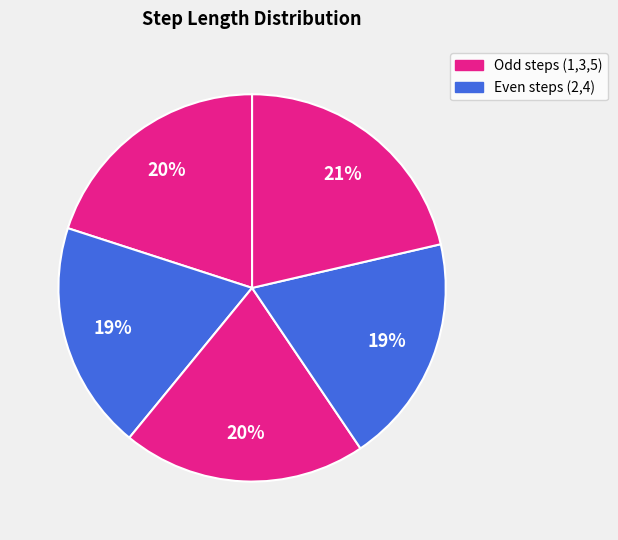

Count the number of slices in the pie.

5